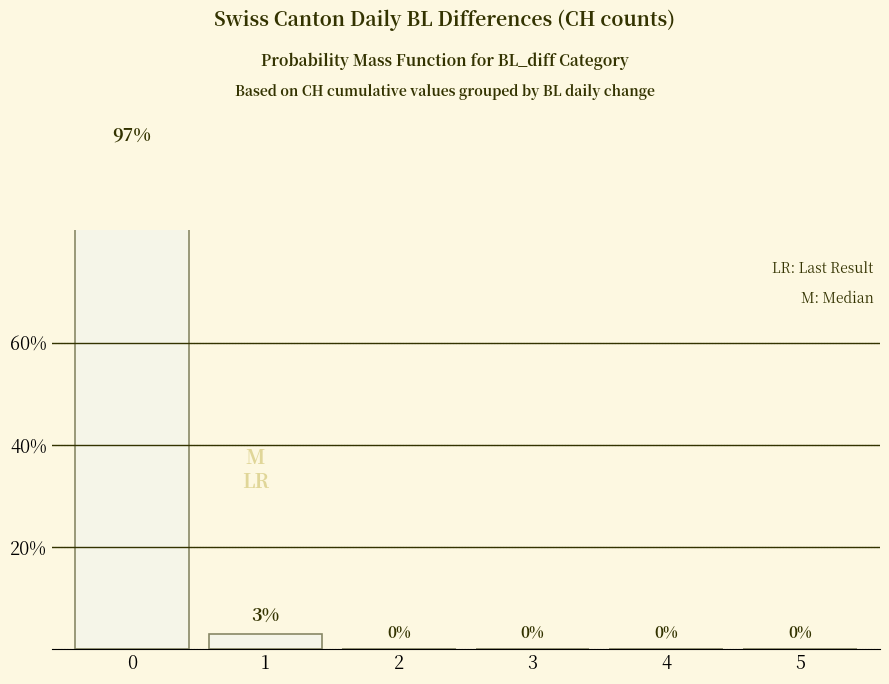

Reading right to left, list all the values displayed in this chart.

5=0	4=0	3=0	2=0	1=3	0=97